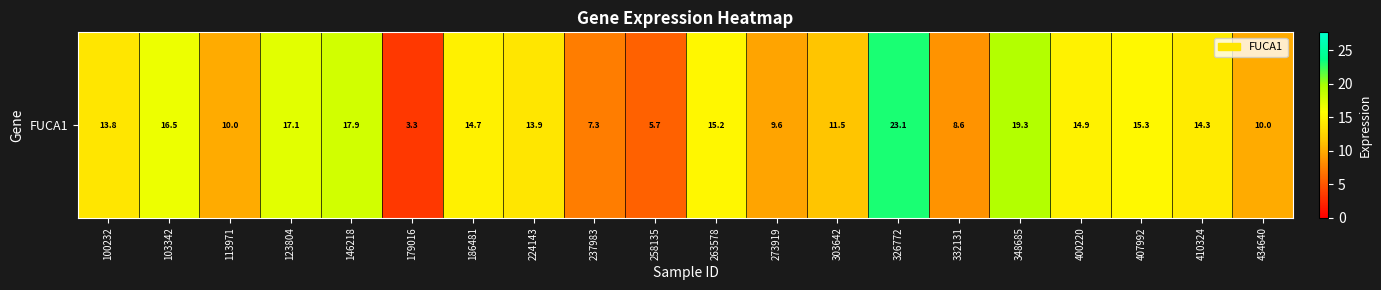

What is the smallest value displayed?

3.3